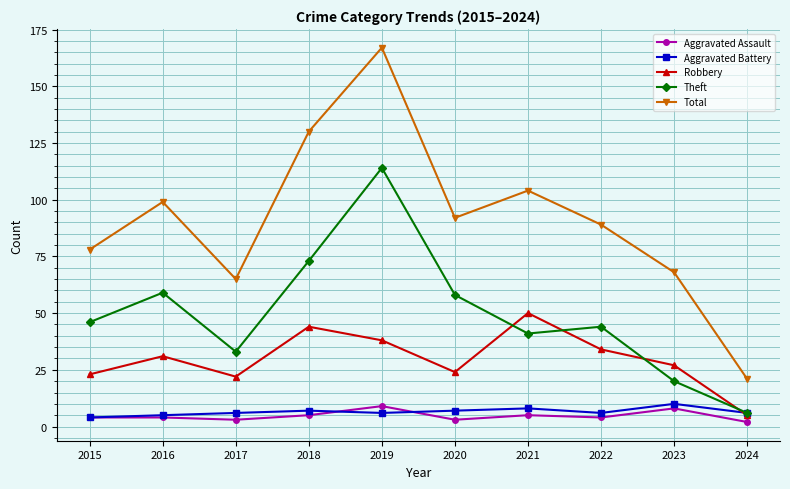

What is the approximate value of Aggravated Battery at 2020?

7